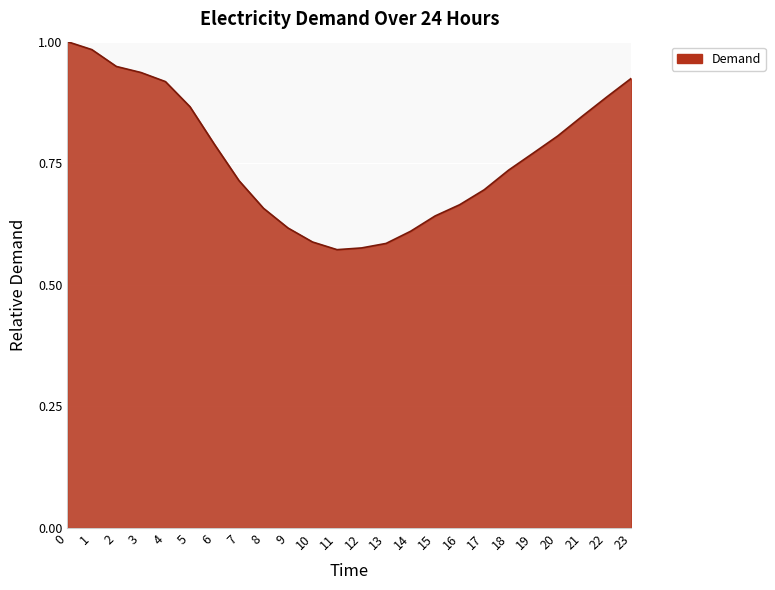

What is the change in value from 1 to 12?

-0.4